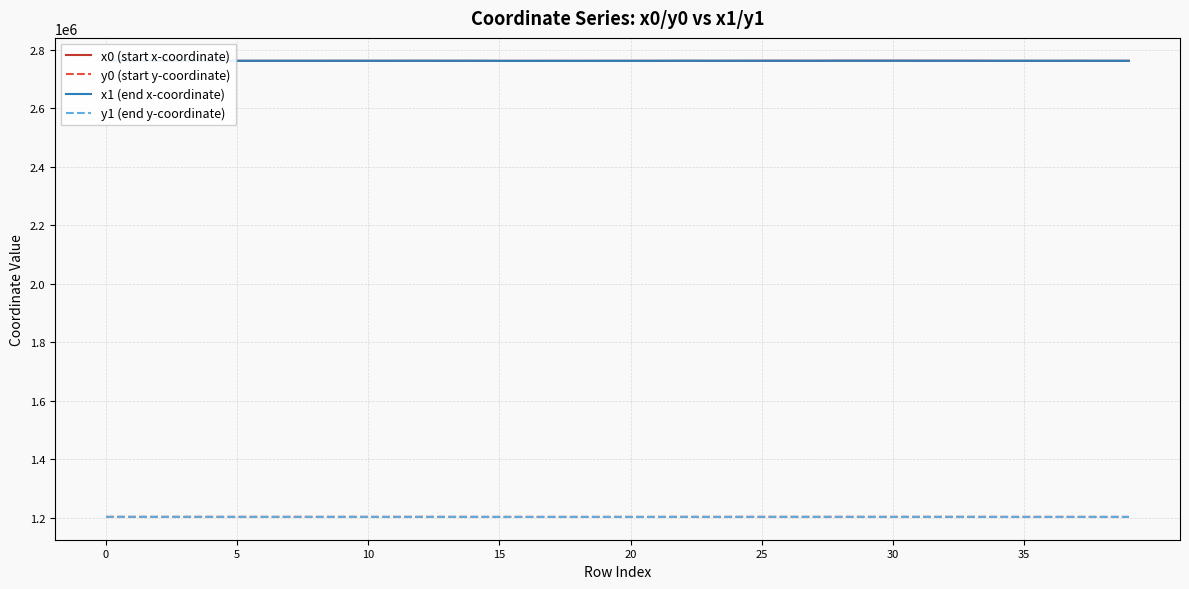

What is the difference between the maximum and minimum values in the x1 (end x-coordinate) series?

455.9